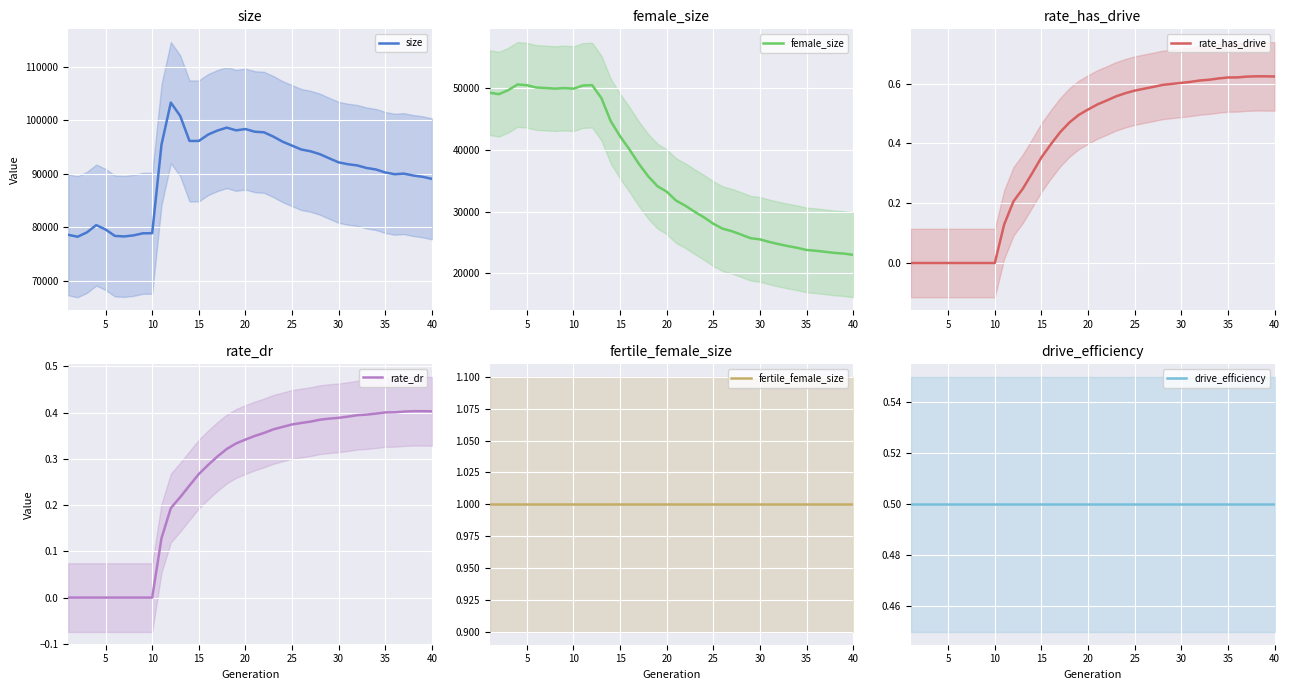

The rate_has_drive series shows 0.2 at 25. True or false?

False